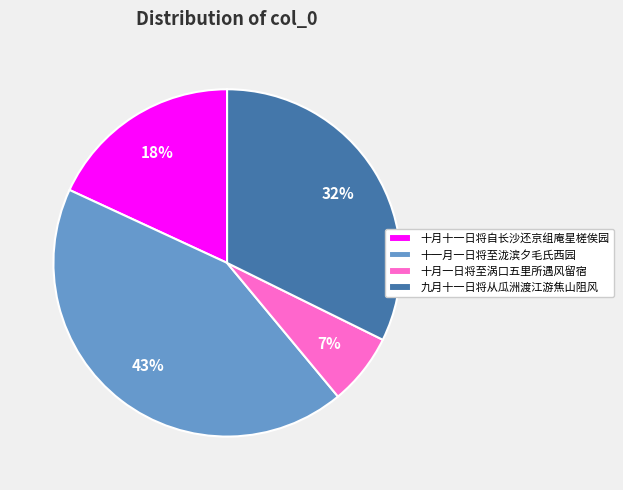

Which has a higher value, 十月一日将至涡口五里所遇风留宿 or 十一月一日将至泷滨夕毛氏西园?

十一月一日将至泷滨夕毛氏西园